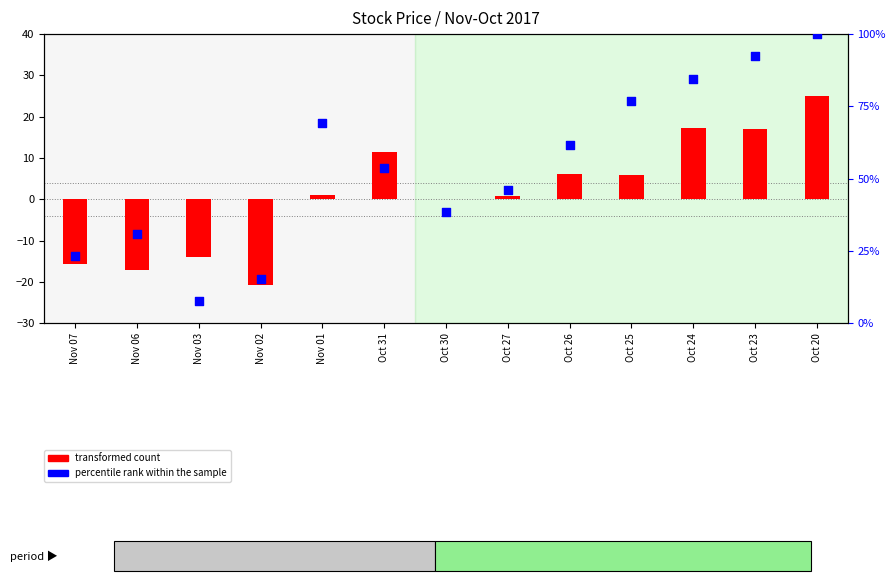

Which series has the largest total across all categories?

percentile rank within the sample